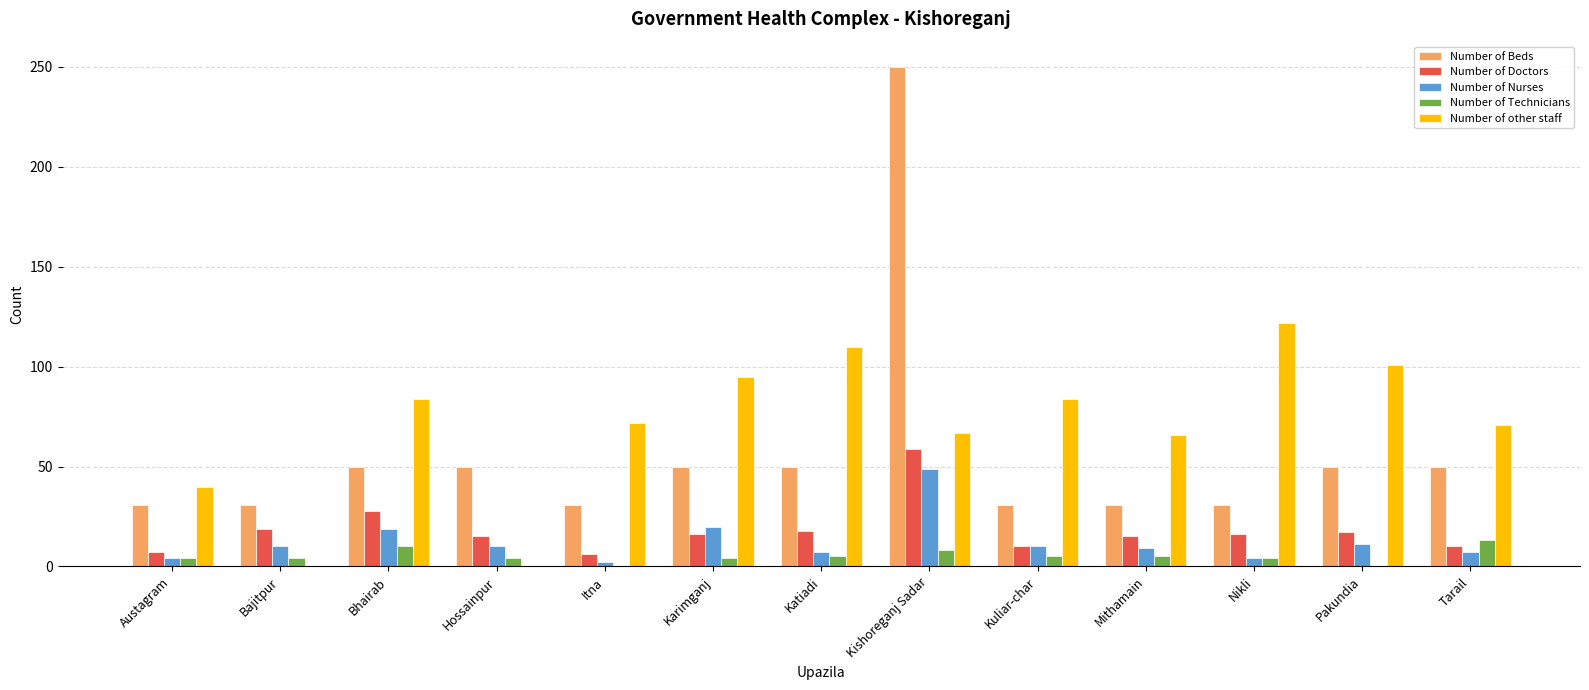

Which series has the widest spread of values?

Number of Beds